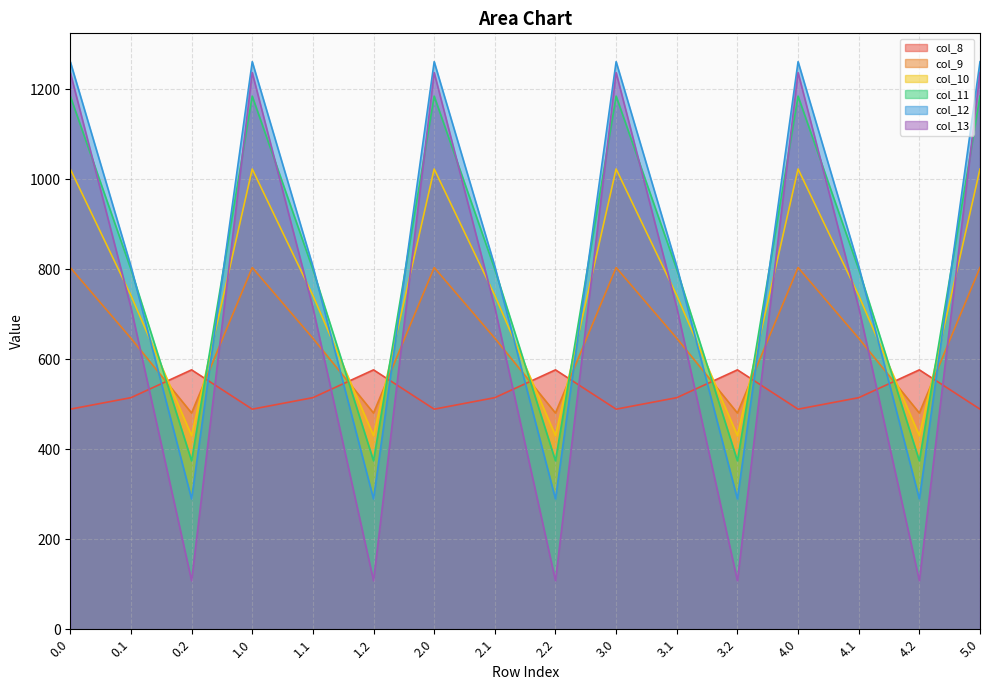

Which series has the largest total across all categories?

col_12